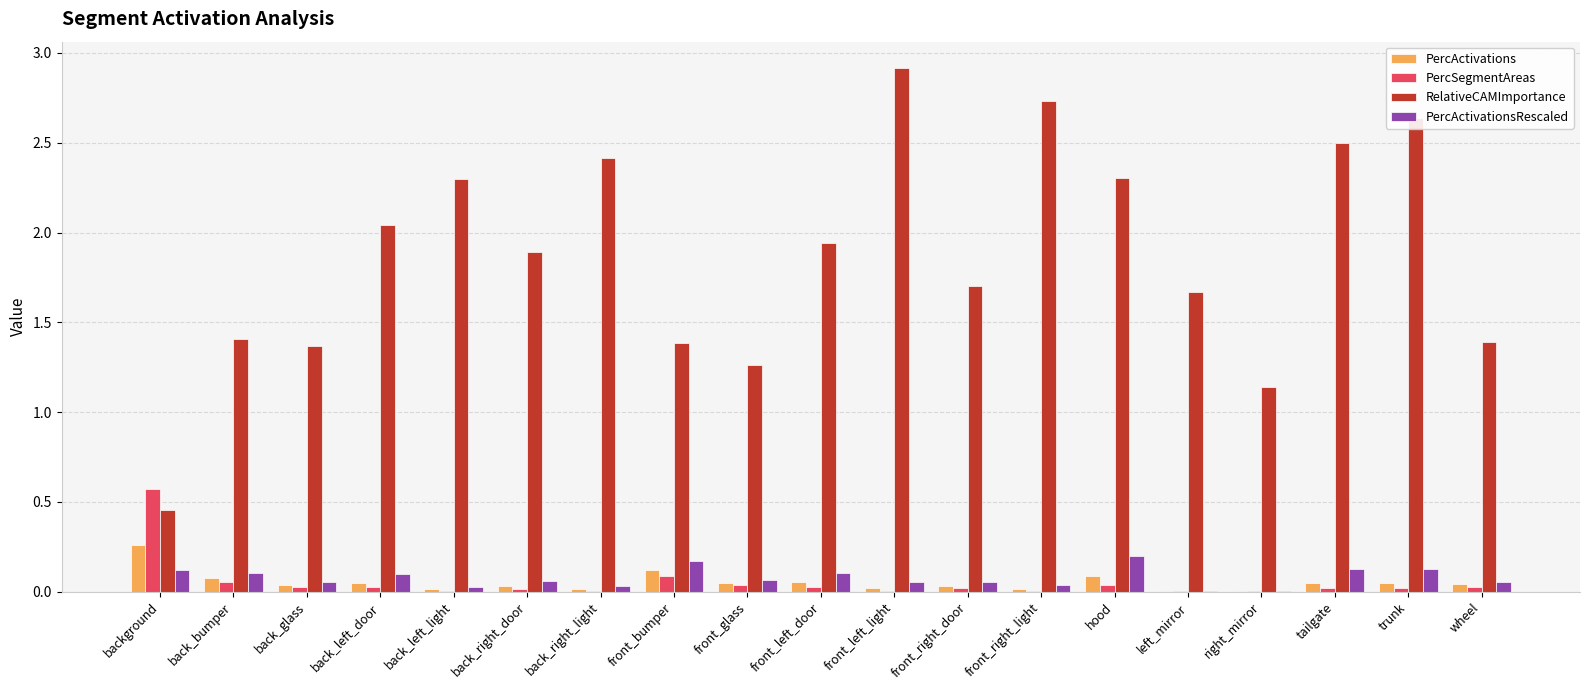

Which series changed the most between right_mirror and tailgate?

RelativeCAMImportance